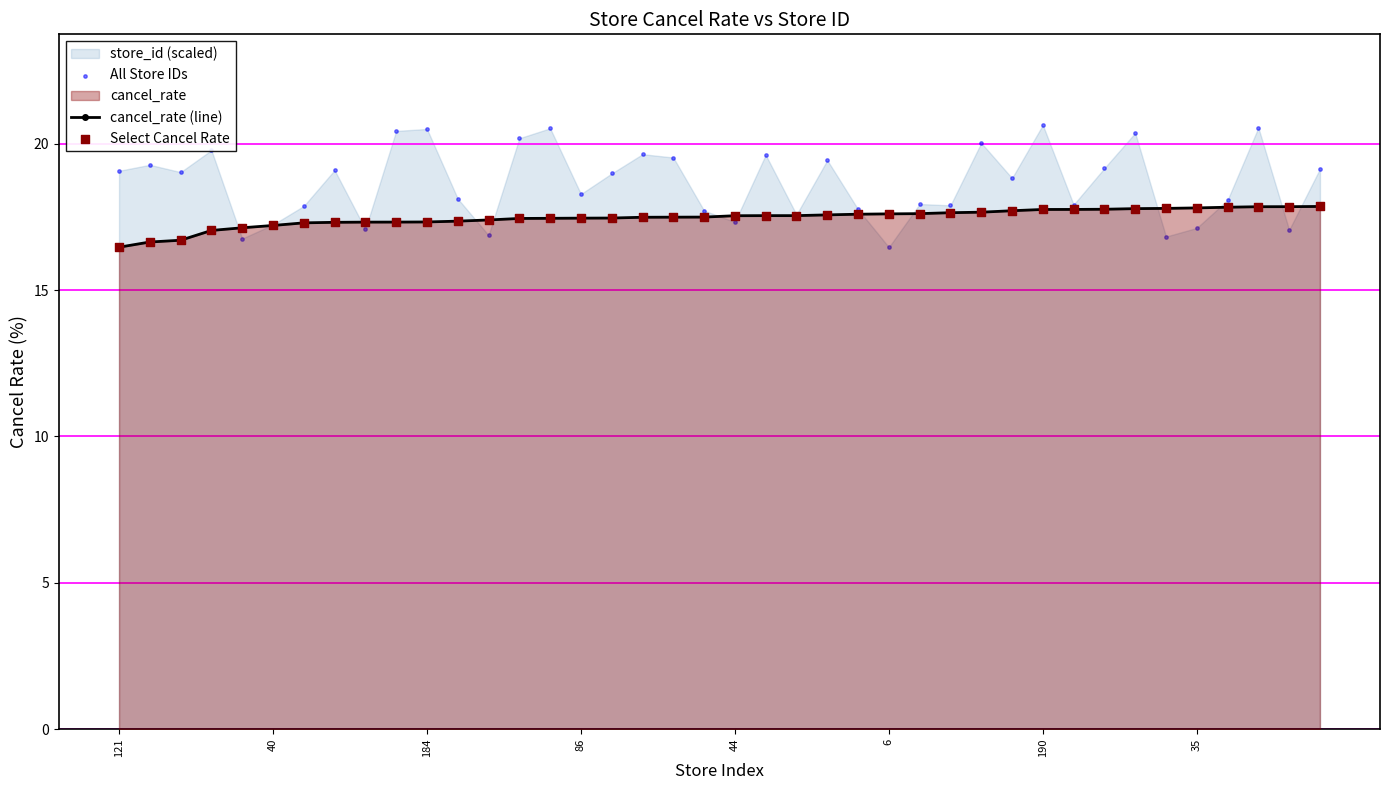

Which series reaches the maximum Y coordinate?

All Store IDs